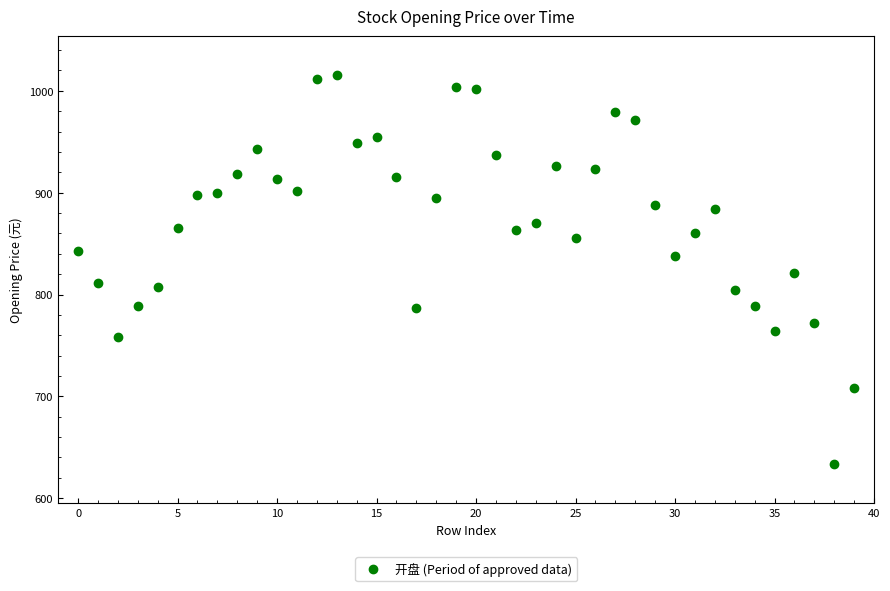

What is the range of Y values (max minus min)?

382.2